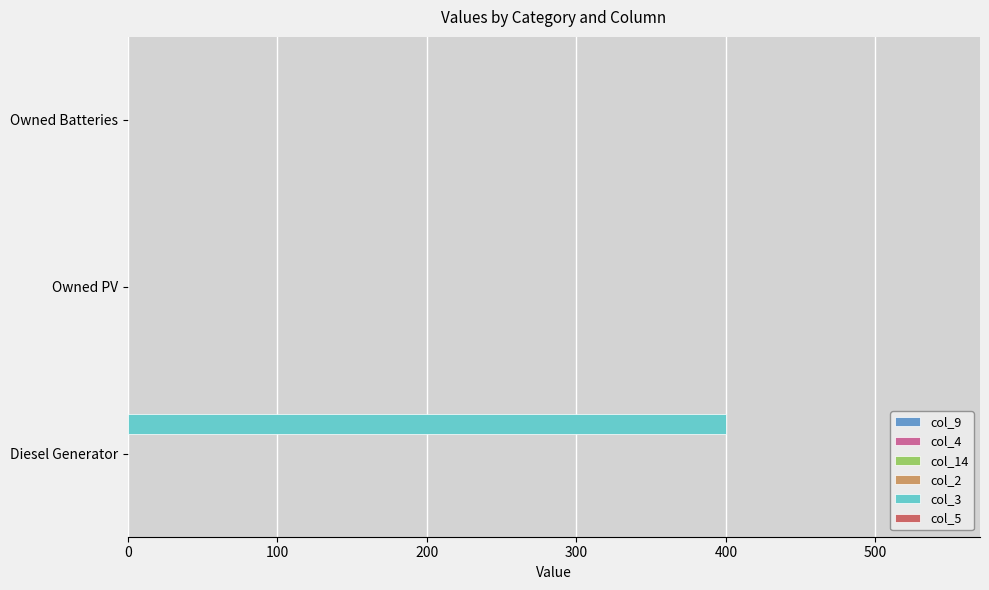

What value does the data have at Diesel Generator?

400